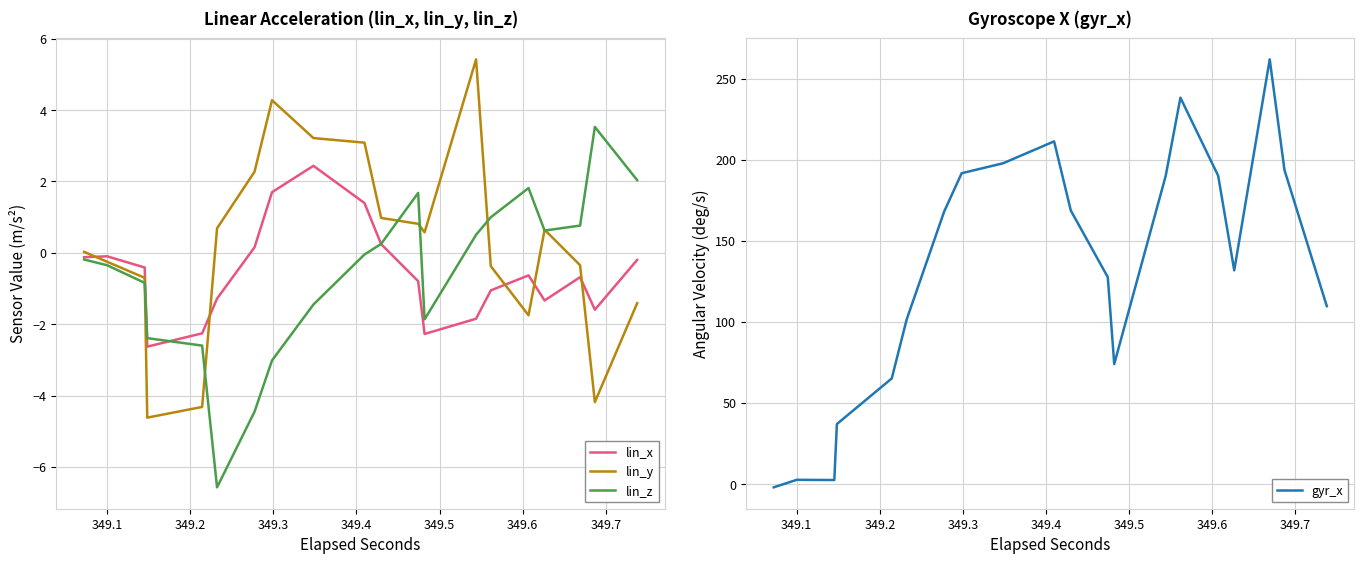

What is the average value of the gyr_x series?

133.0